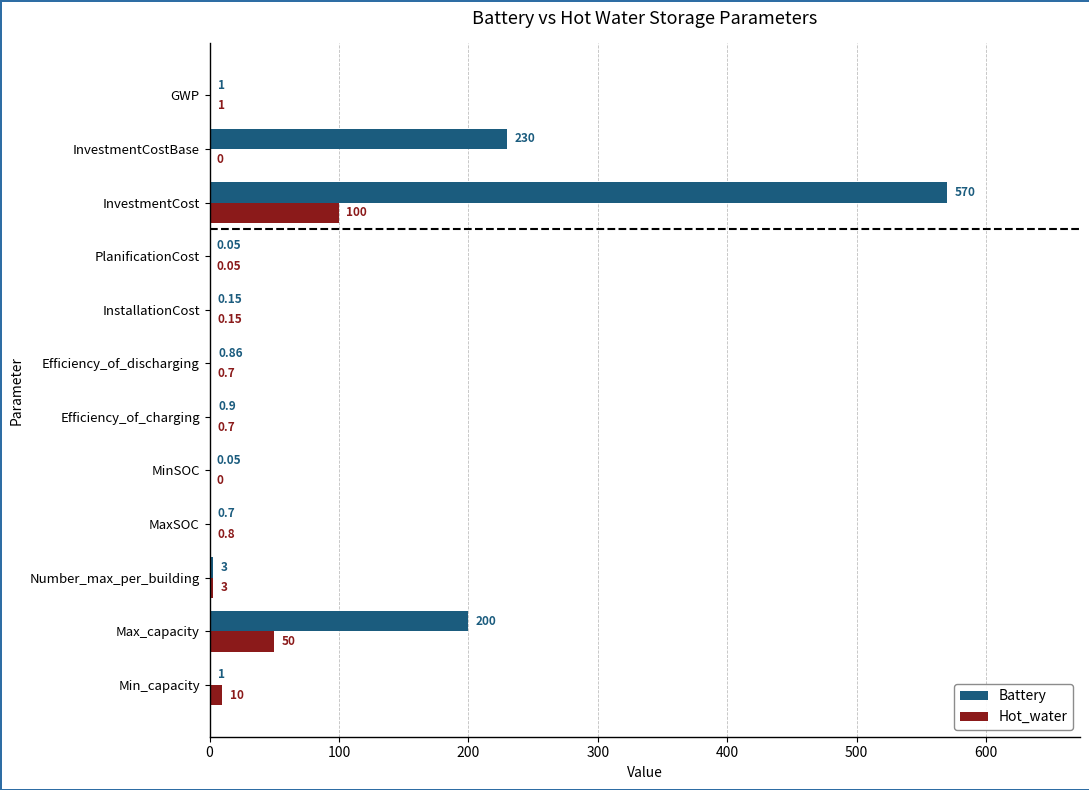

Which series has the widest spread of values?

Battery